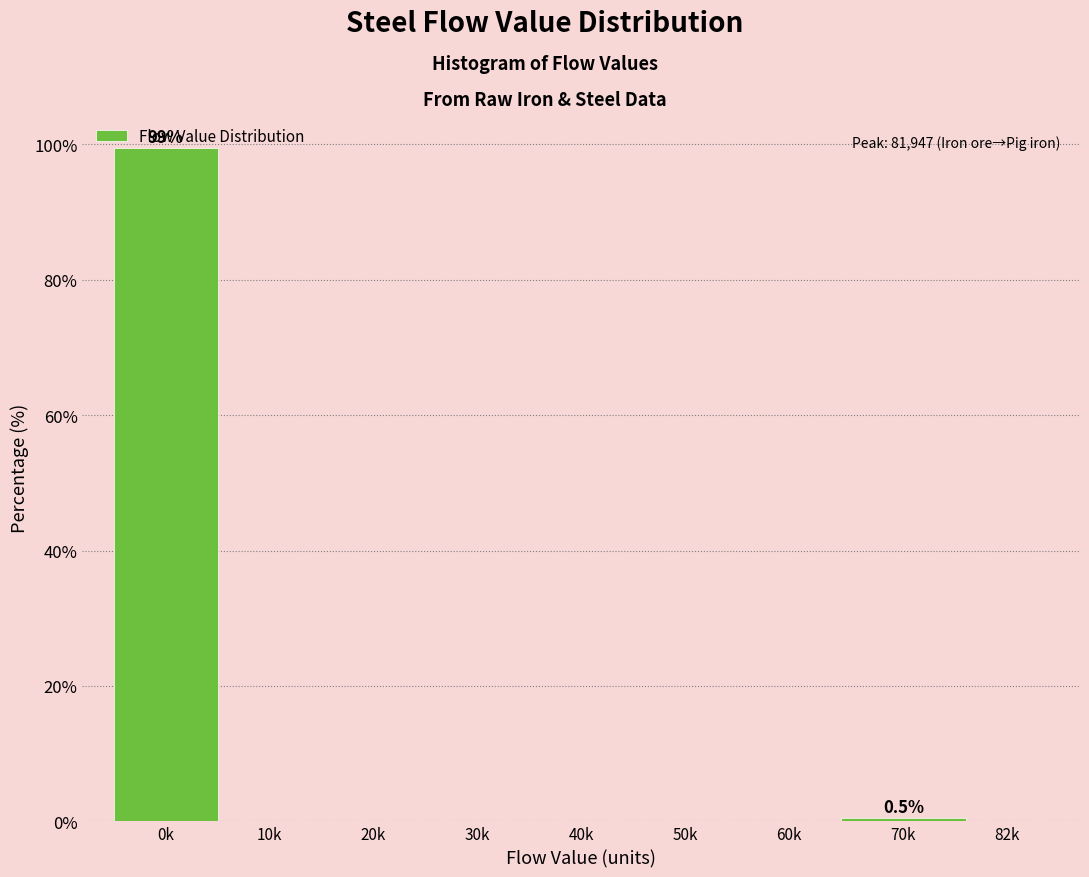

Is it true that the value at 20k is 56.7?

False